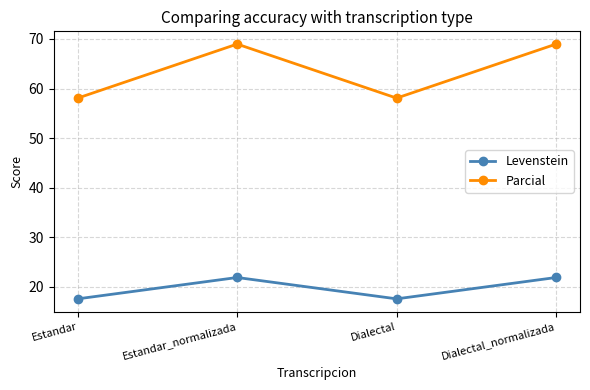

True or false: Parcial has a value of 58.1 at Dialectal.

True